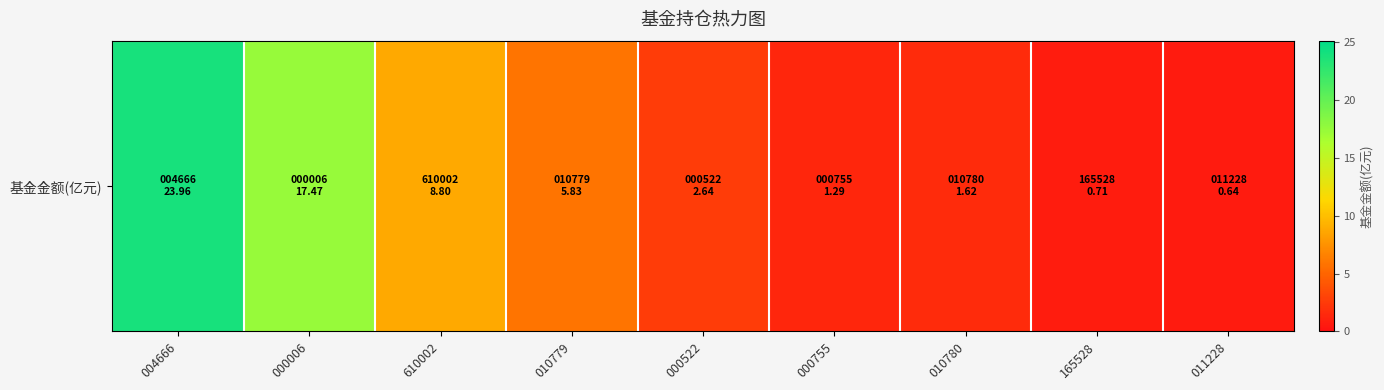

What is the sum of all values?

63.0